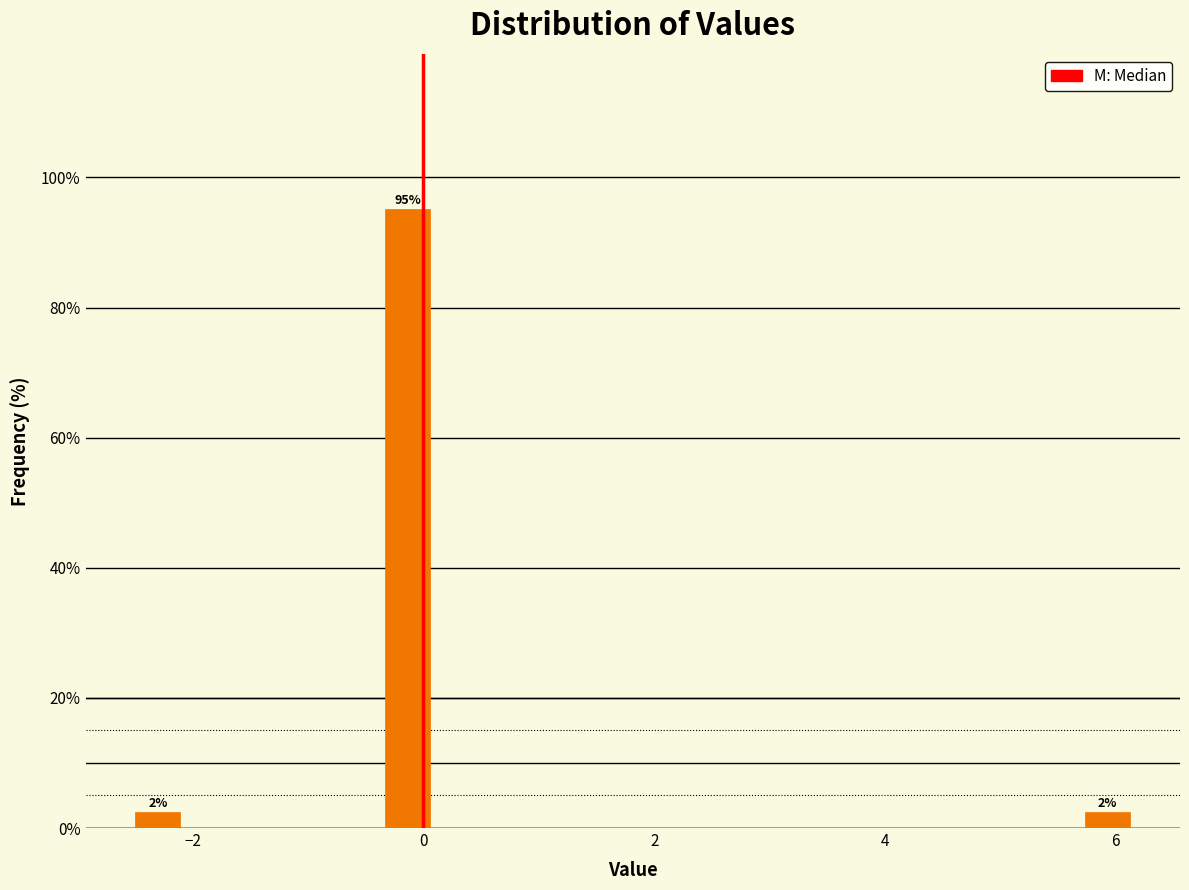

Around what value on the x-axis is the tallest bar? Give the approximate position of its centre, as read against the axis.

-0.2